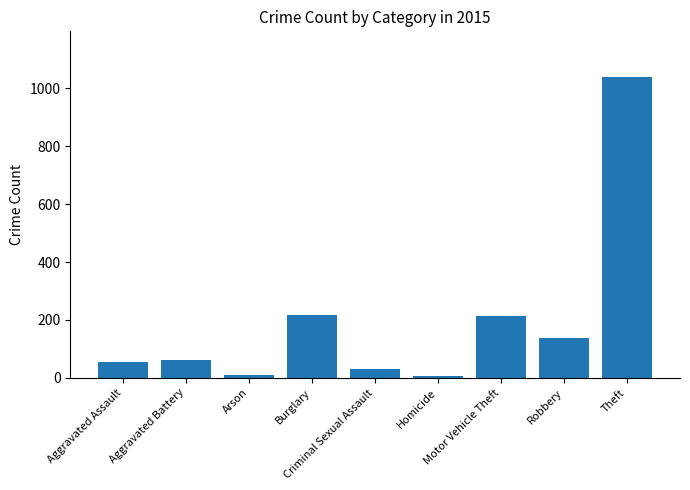

How many categories are shown in the chart?

9